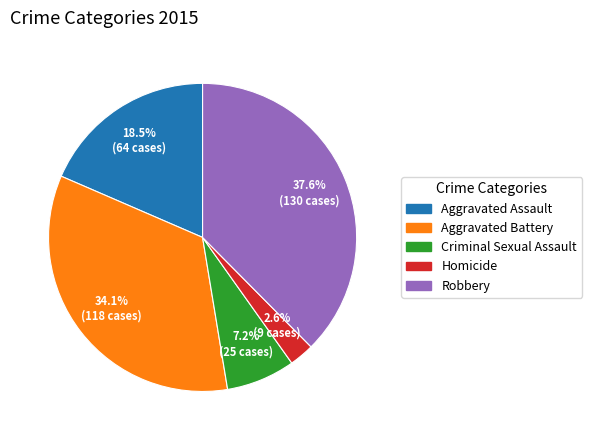

What percentage is the Criminal Sexual Assault slice, to the nearest percent?

7%